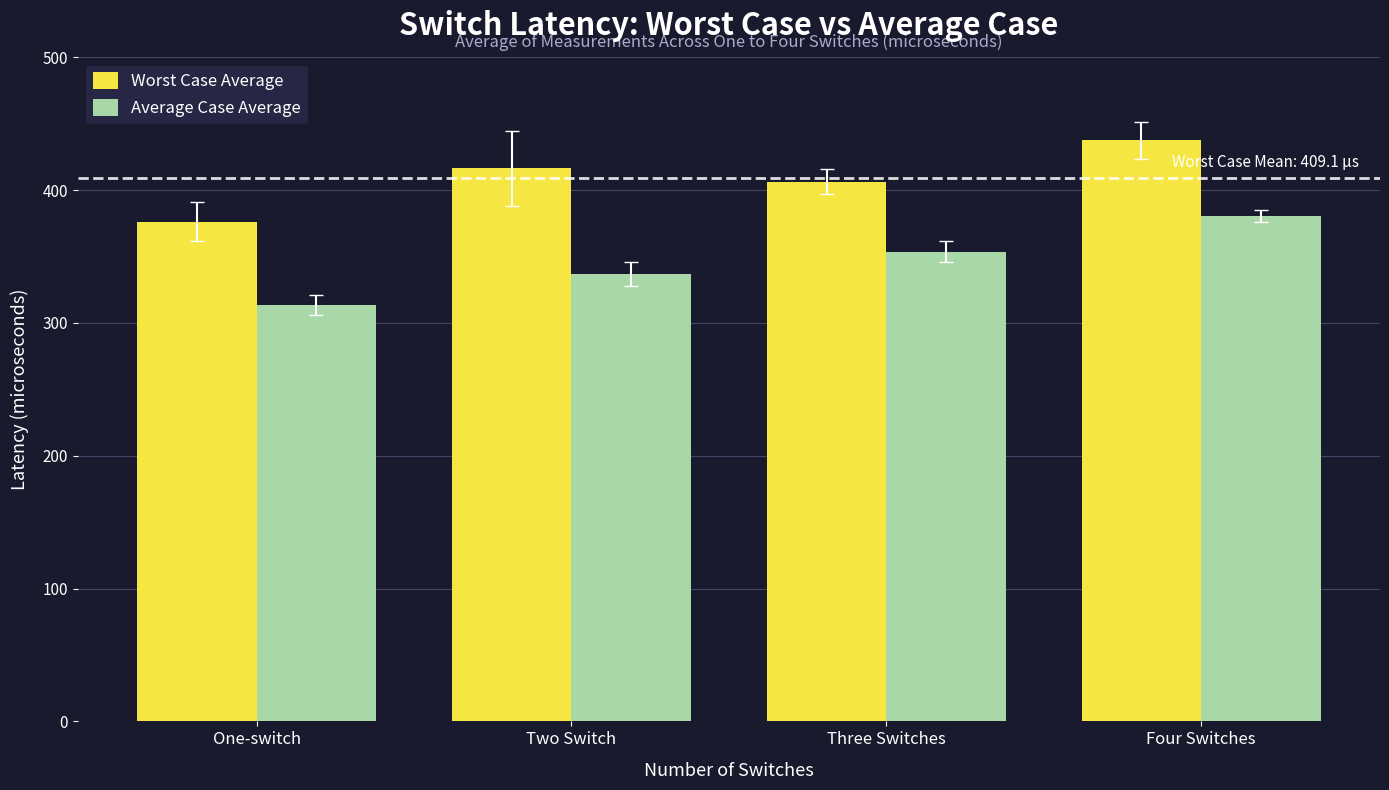

Rank the series by their maximum value, from highest to lowest.

Worst Case Average, Average Case Average